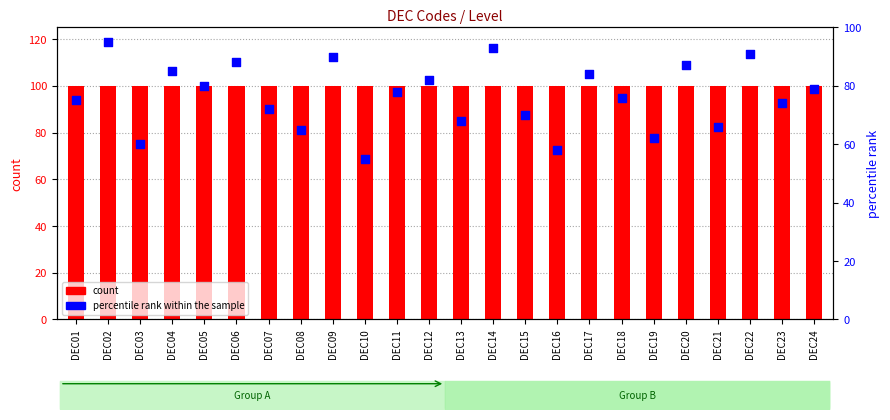

Which series has the largest total across all categories?

count